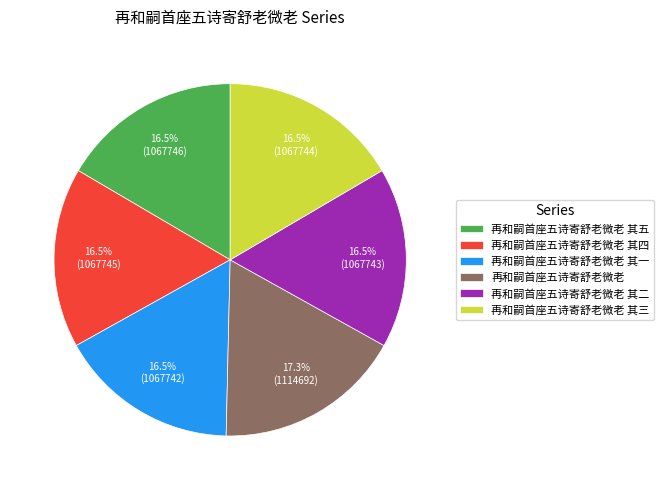

To the nearest percent, what is the difference between the largest and smallest slice percentages?

1%